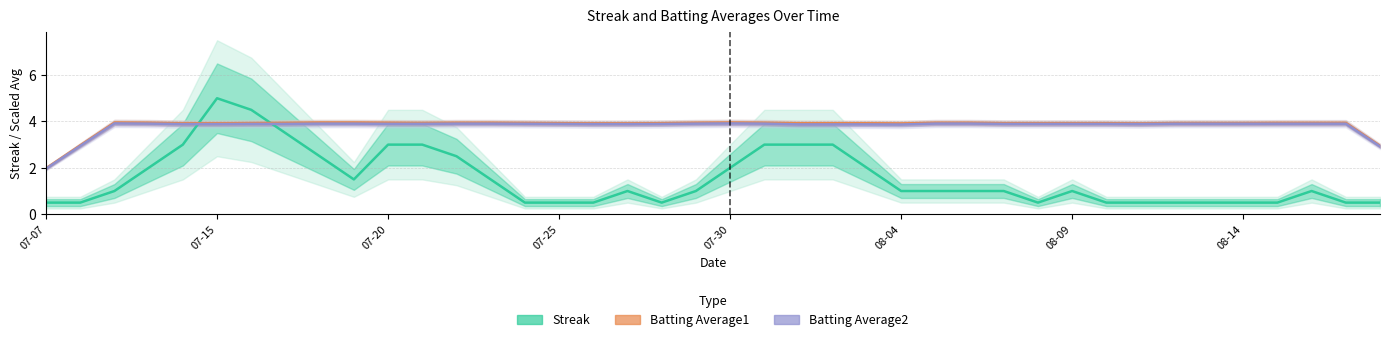

Count the number of categories in the chart.

40